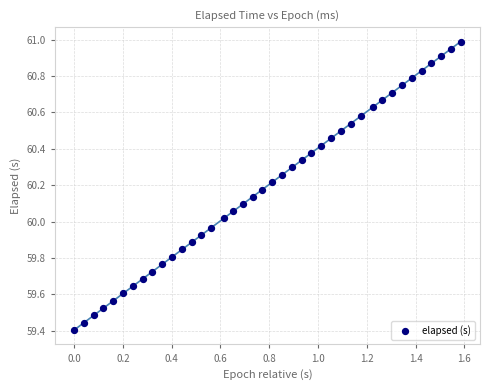

What is the range of X values (max minus min)?

1.6